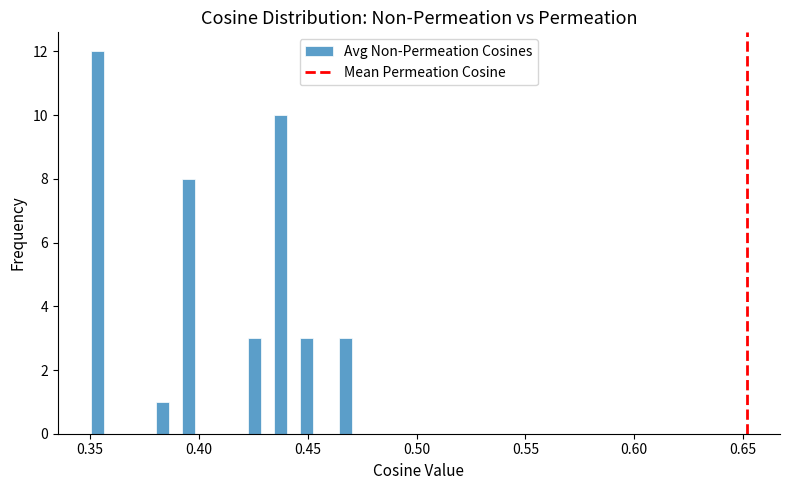

Read against the x-axis, roughly where is the centre of the tallest bar?

0.355